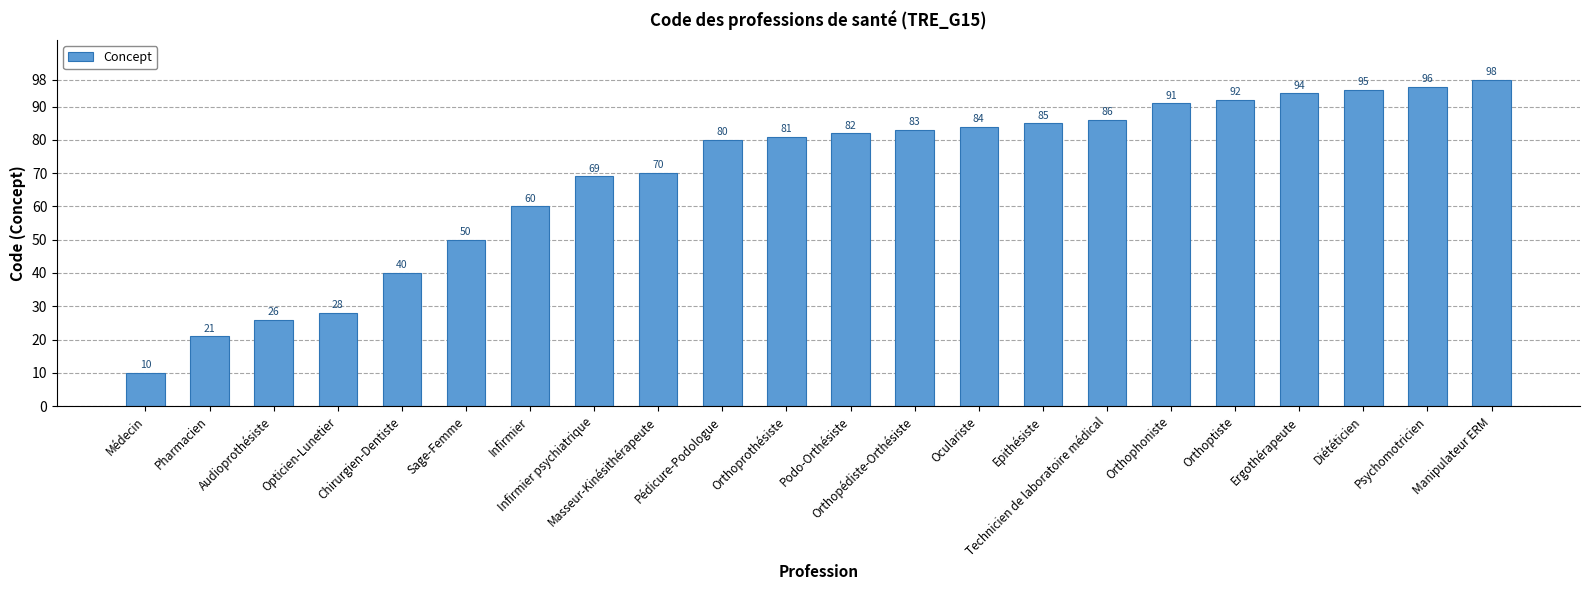

What is the label of the 17th bar from the right?

Sage-Femme